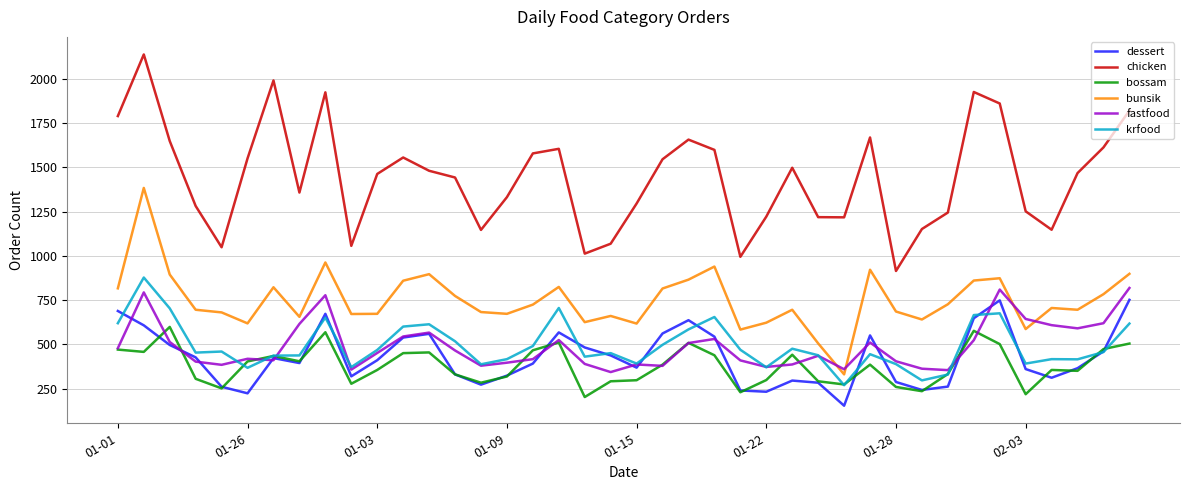

Which series has the widest spread of values?

chicken